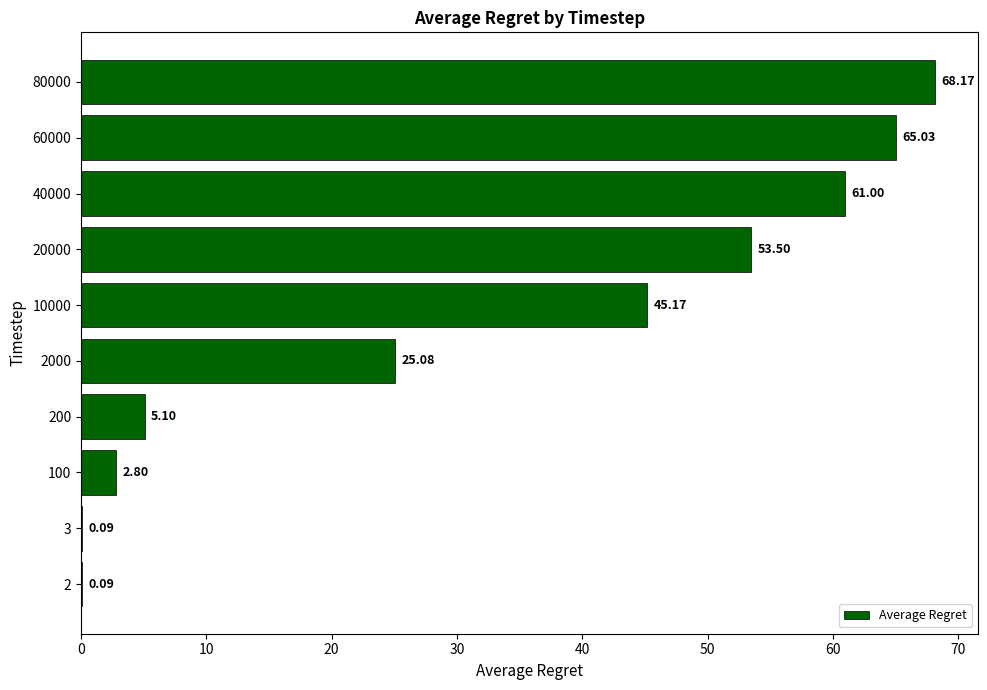

What is the sum of the values at 20000 and 2?

53.6